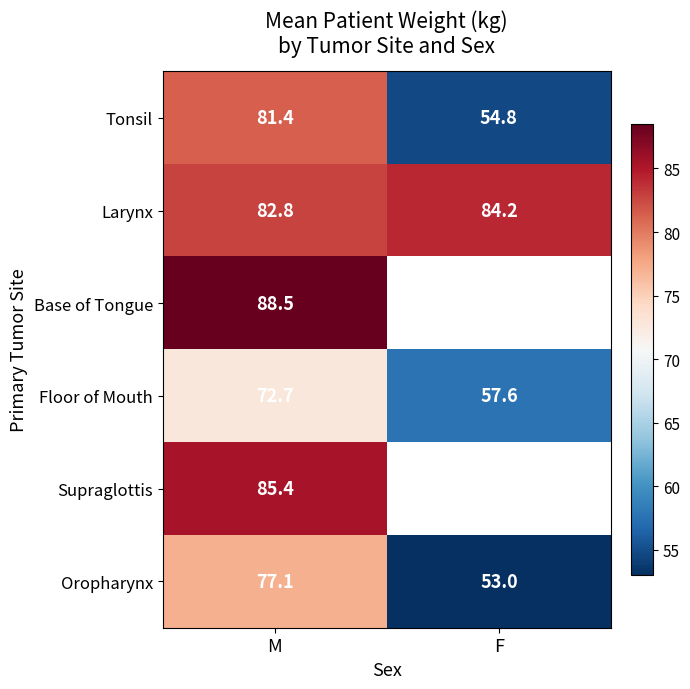

The value of Oropharynx at M is 46.1. True or false?

False